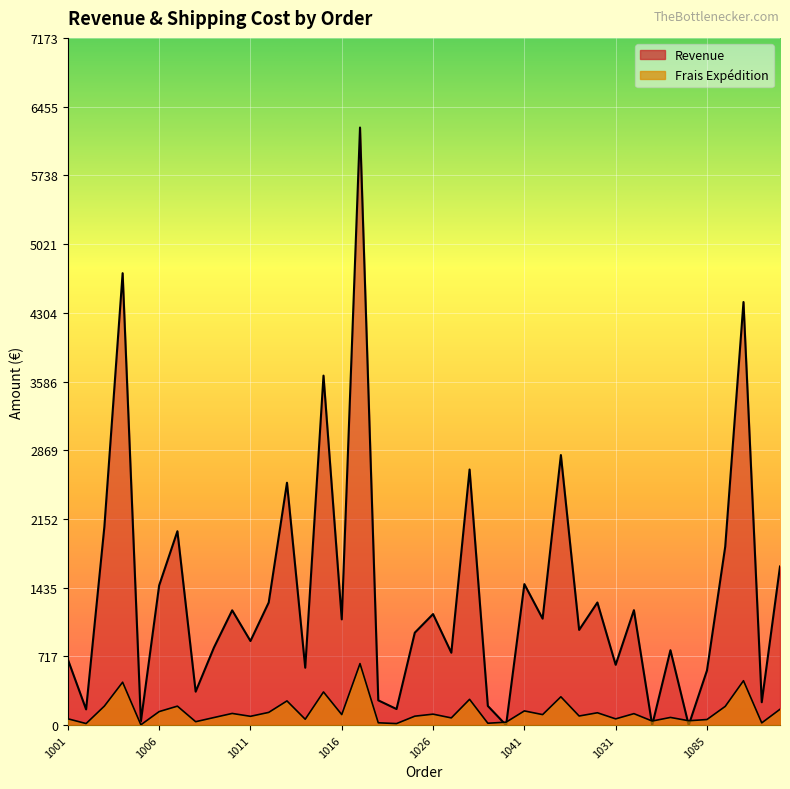

List the series in order of their peak value, highest first.

Revenue, Frais Expédition